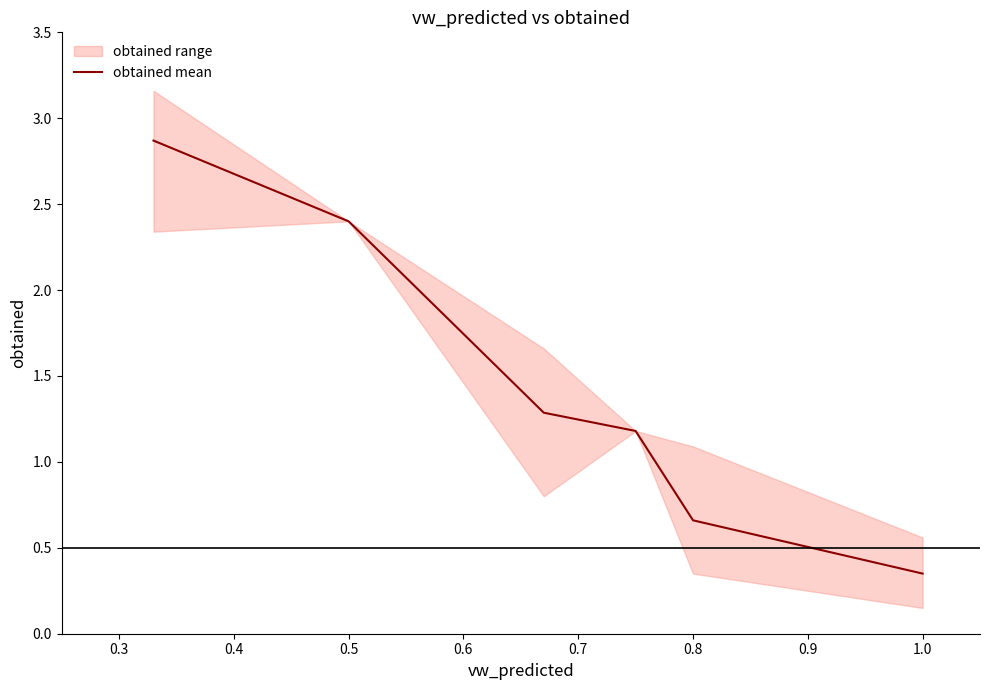

The obtained mean series shows 2.4 at 0.5. True or false?

True